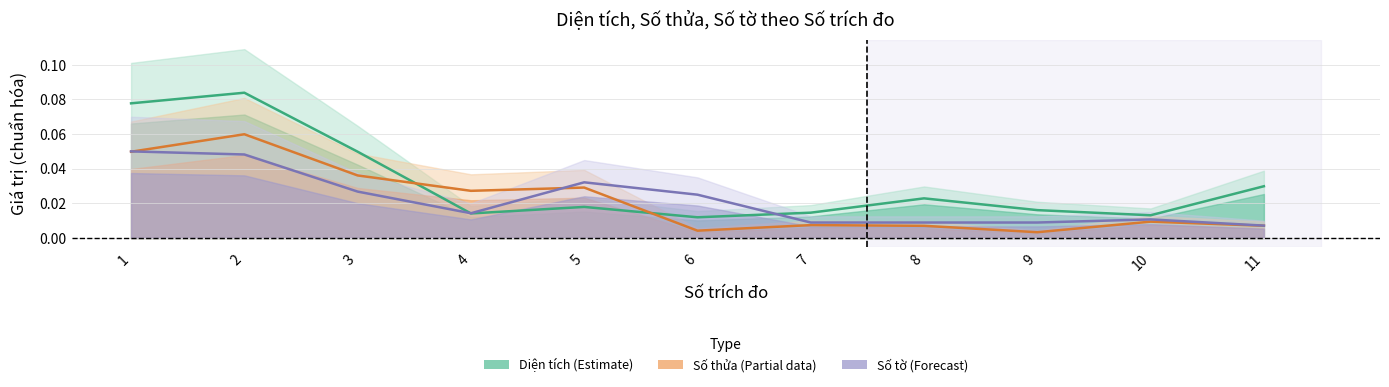

What is the total value across all series at 4?

0.1